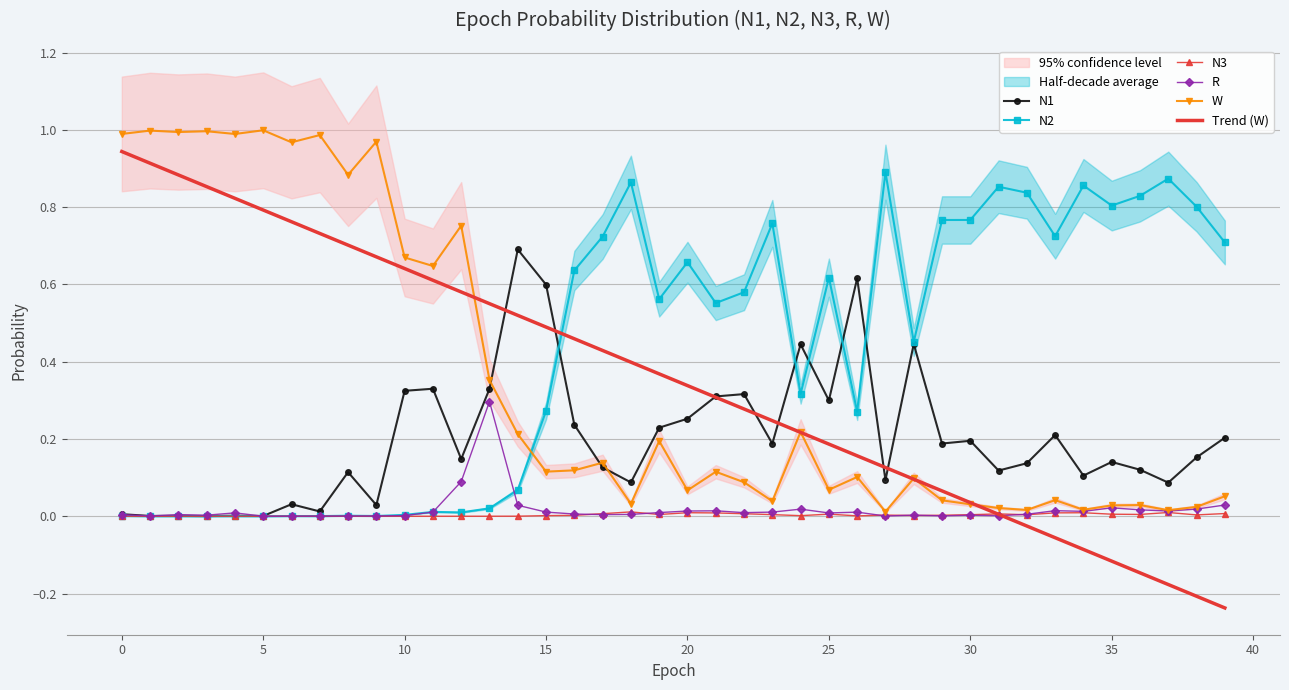

At how many categories does at least one series exceed 0?

40